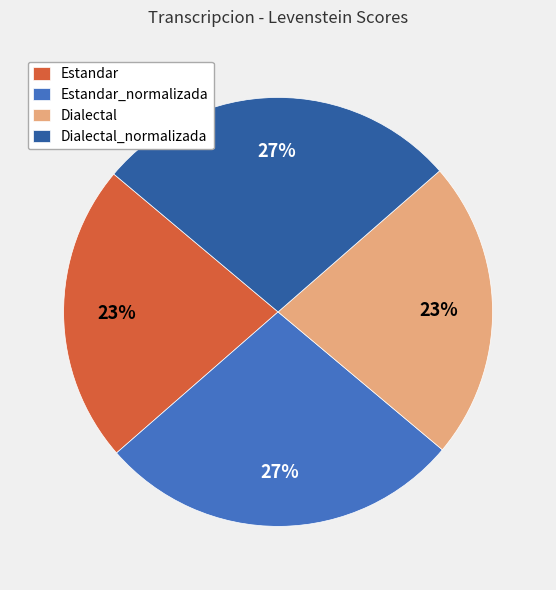

Does Estandar account for over 50% of the chart?

No